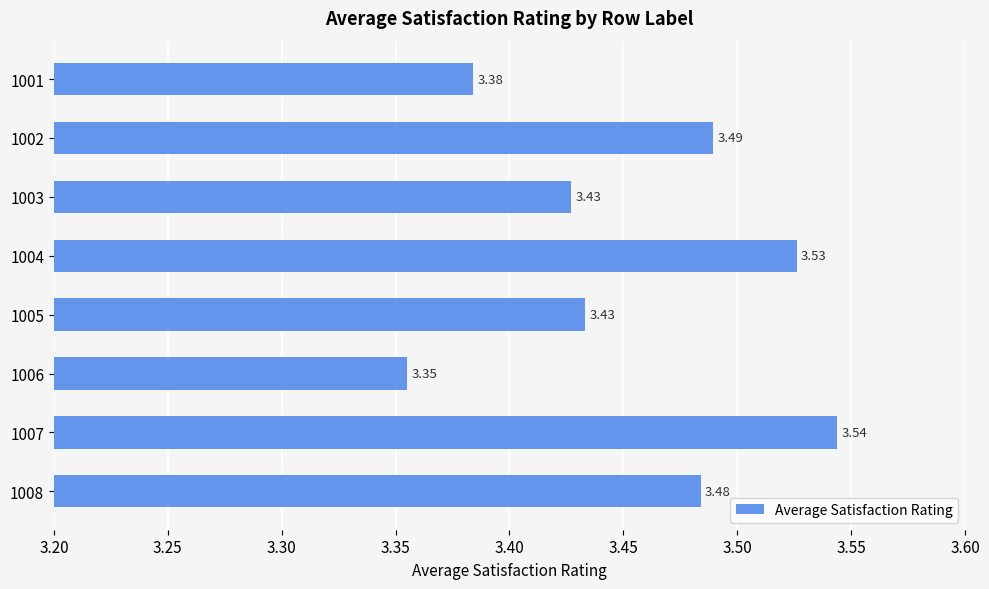

What is the sum of all values?

27.6